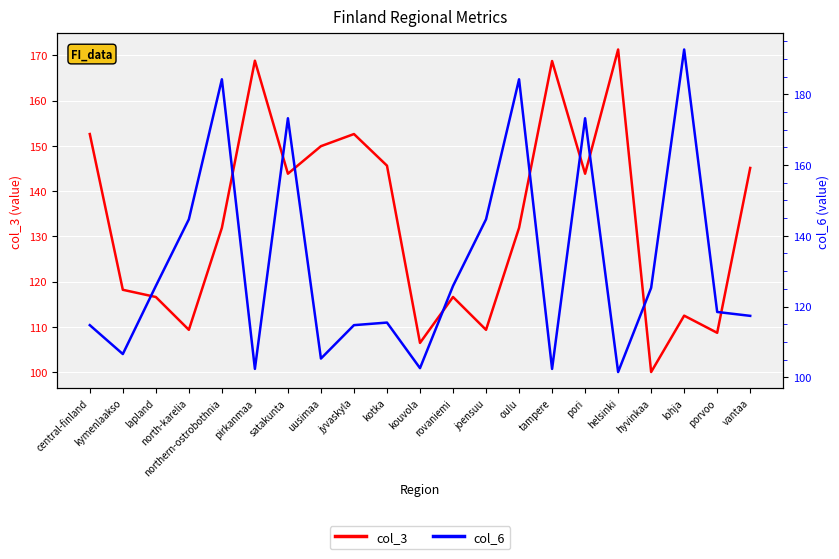

What is the average value of the col_6 series?

132.2